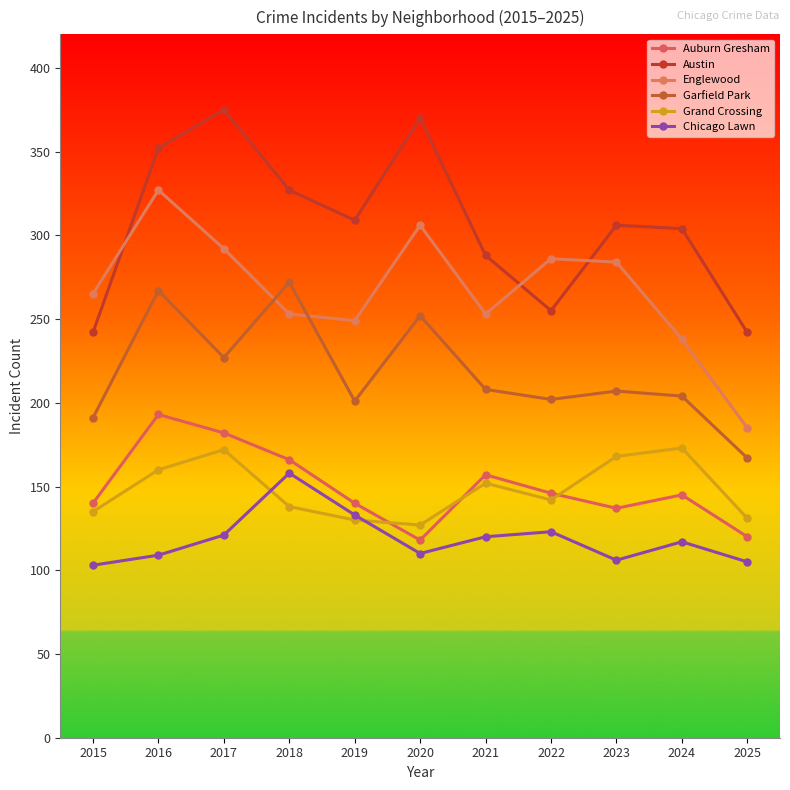

What is the value of the Englewood point at the 6th from the left?

306